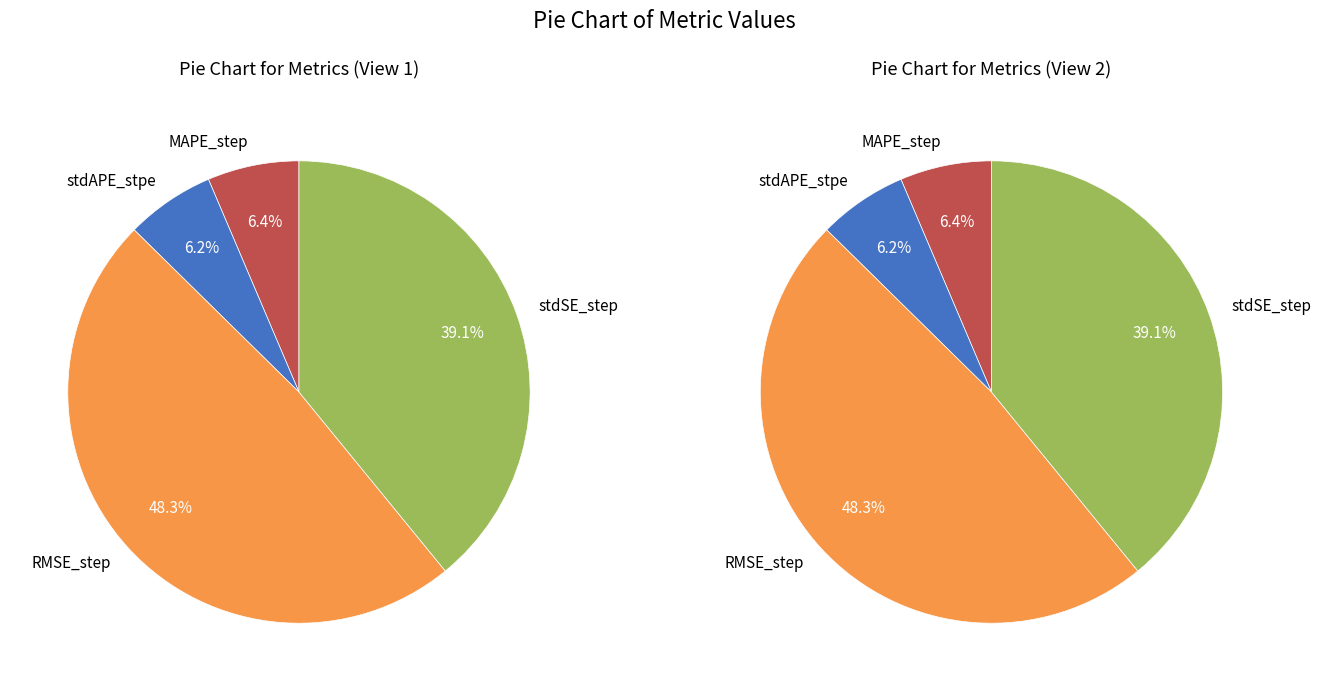

The RMSE_step slice represents 48% of the pie. True or false?

True